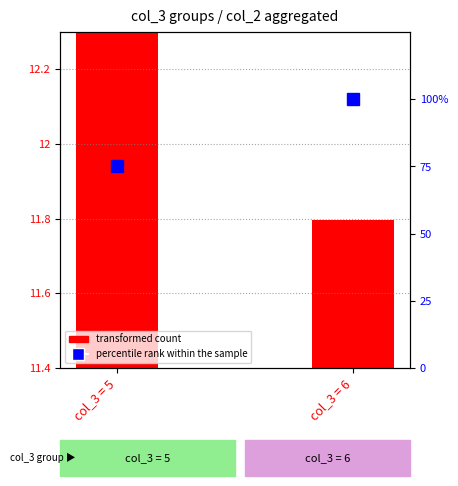

What is the maximum value shown in the chart?

100.0